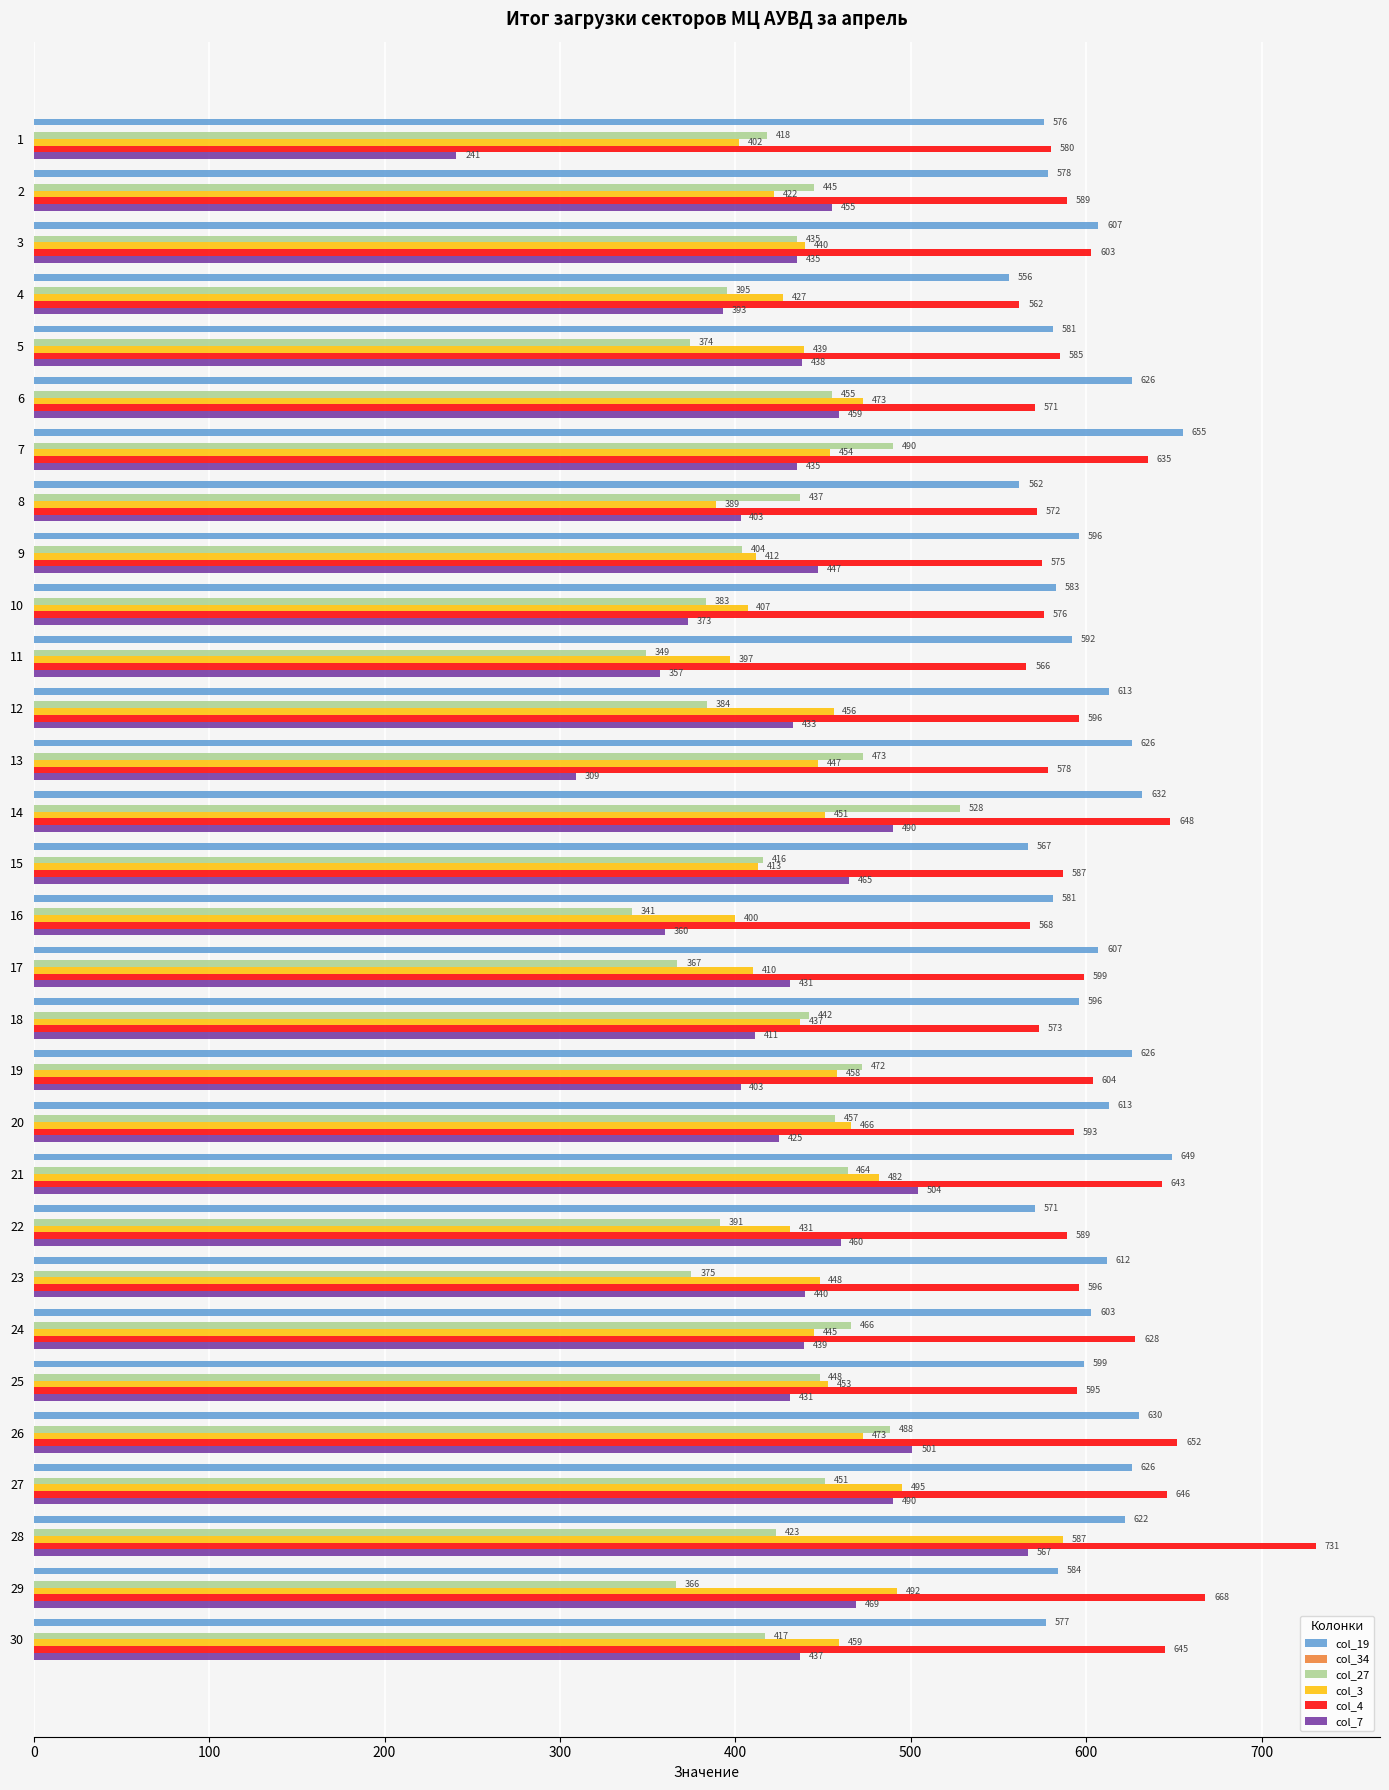

Is it true that col_4 equals 973.2 at 17?

False